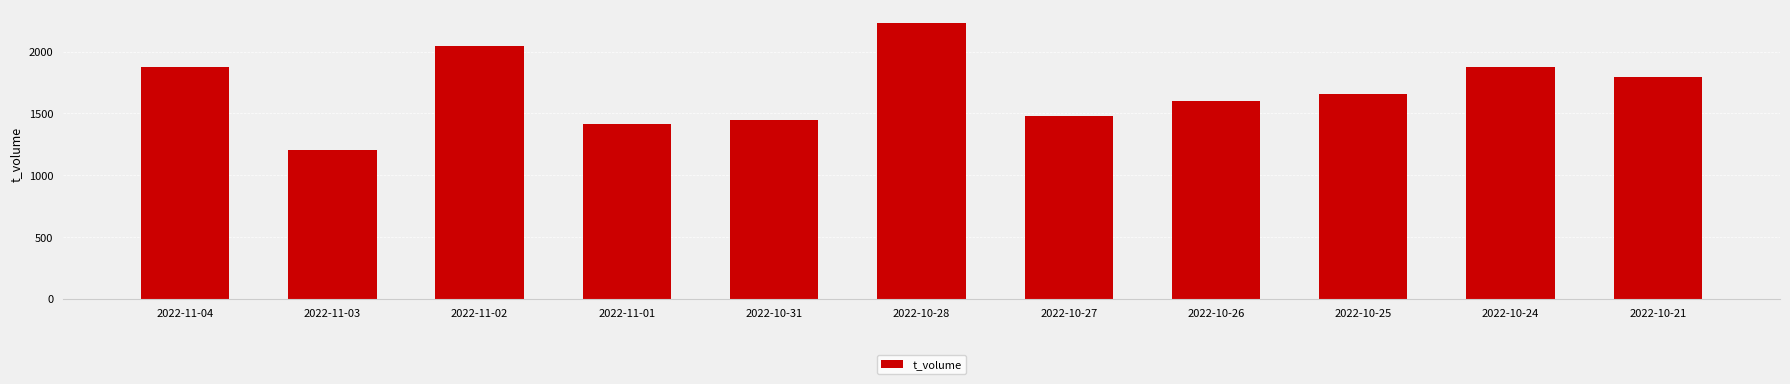

The chart shows a value of 1657 at 2022-10-25. True or false?

True